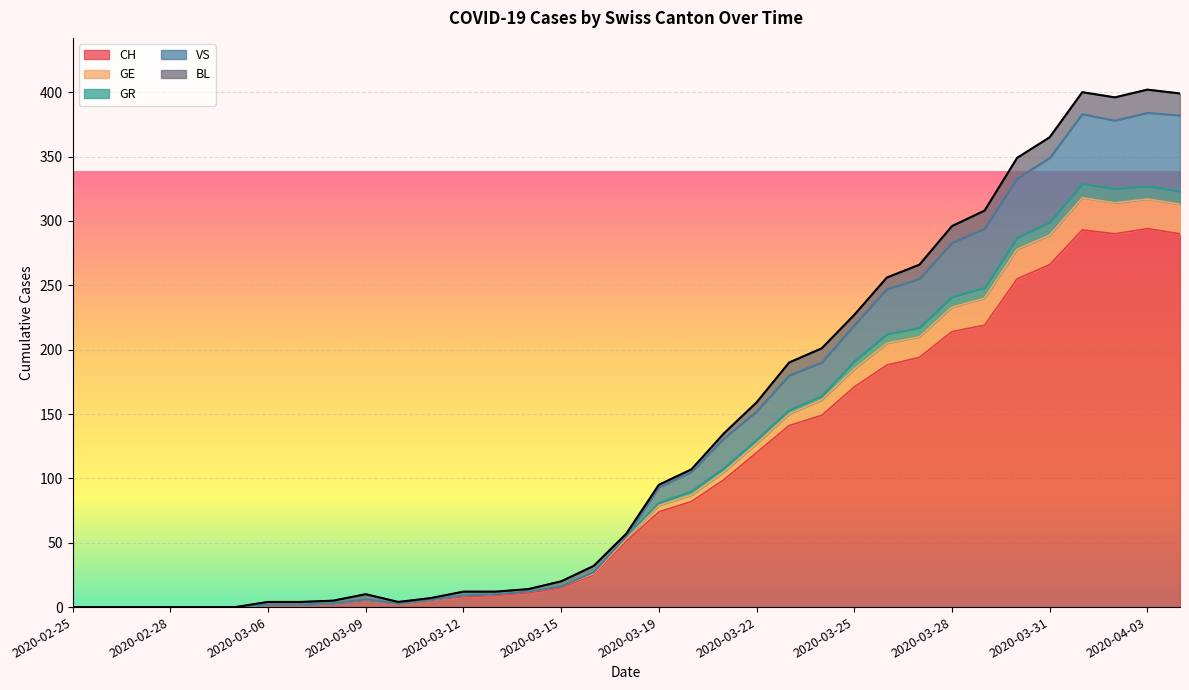

How many values in GR are above zero?

29